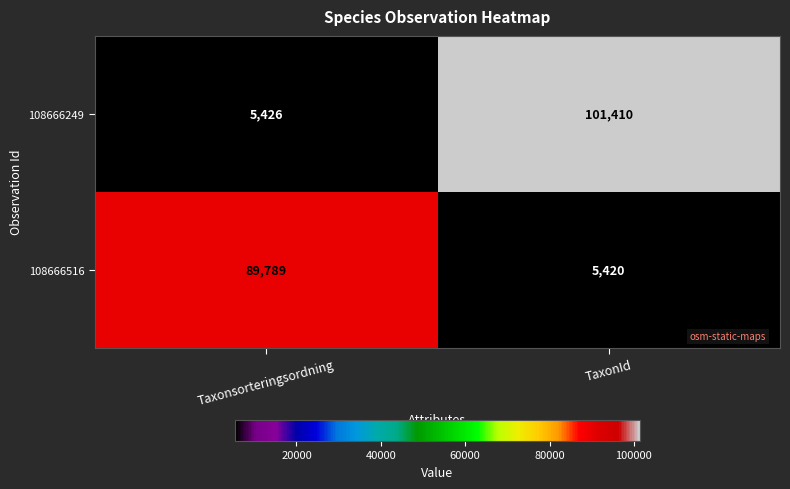

Reading left to right, extract all data points from this chart.

108666249: Taxonsorteringsordning=5426	TaxonId=101410
108666516: Taxonsorteringsordning=89789	TaxonId=5420